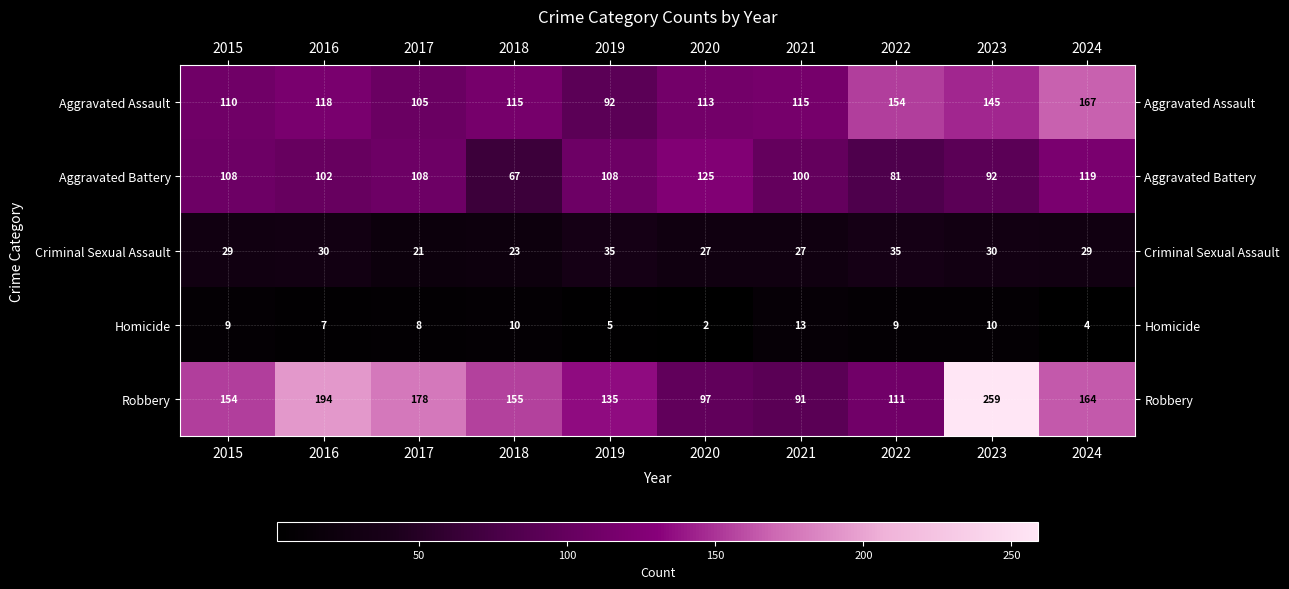

What value does the Robbery series have at 2015?

154